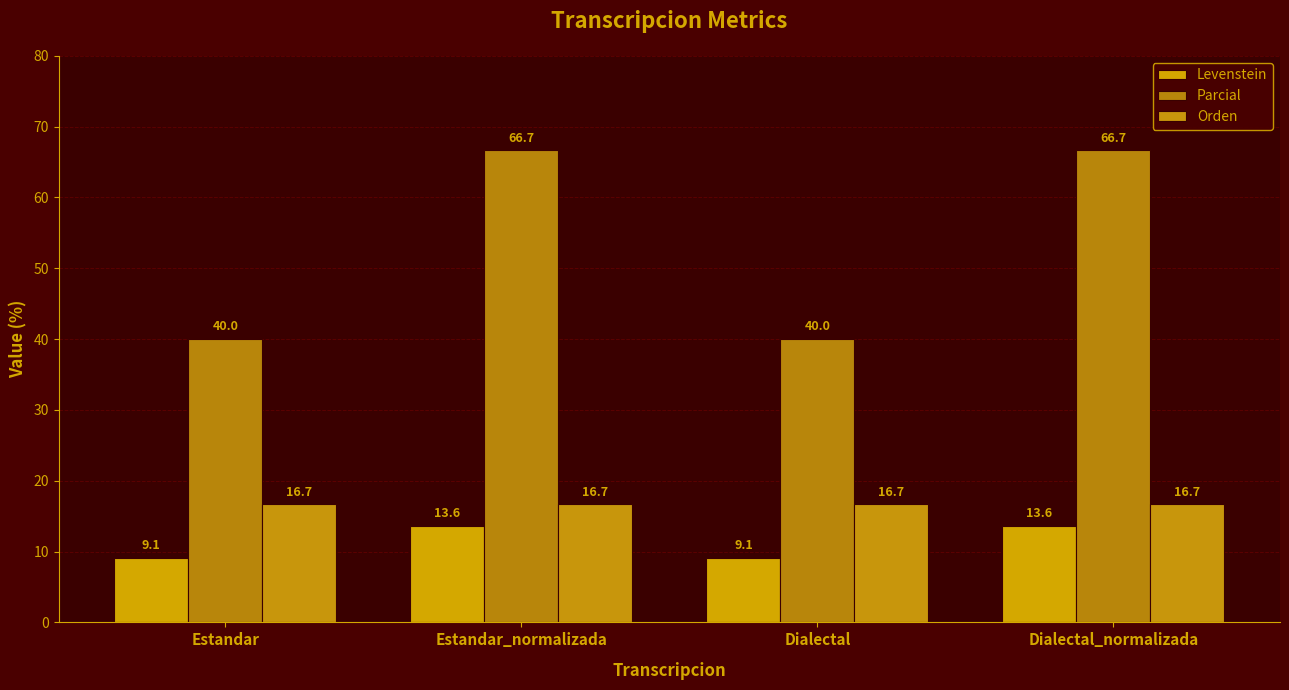

Reading right to left, transcribe all the data shown in this chart.

Levenstein: Dialectal_normalizada=13.6	Dialectal=9.1	Estandar_normalizada=13.6	Estandar=9.1
Parcial: Dialectal_normalizada=66.7	Dialectal=40.0	Estandar_normalizada=66.7	Estandar=40.0
Orden: Dialectal_normalizada=16.7	Dialectal=16.7	Estandar_normalizada=16.7	Estandar=16.7